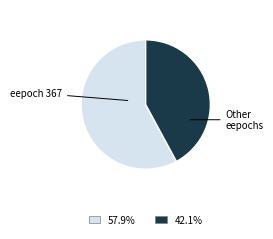

How many slices are in this pie chart?

2